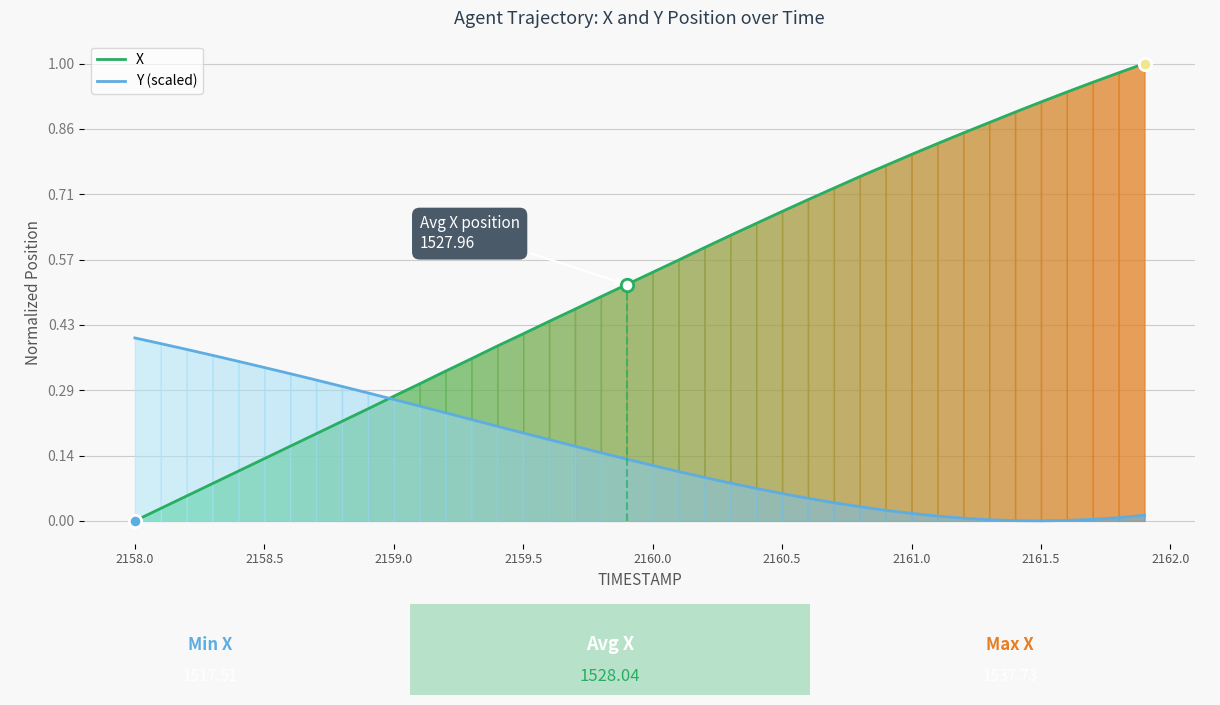

At how many categories does at least one series exceed 0?

40